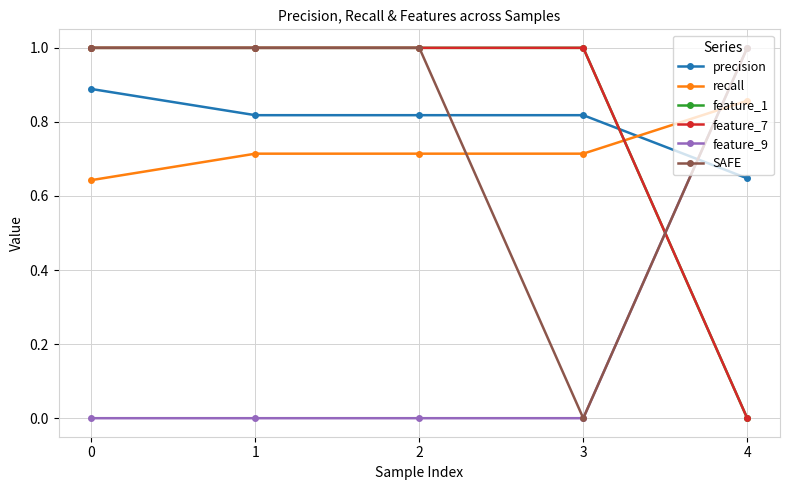

Where do feature_7 and SAFE first cross each other?

3 and 4